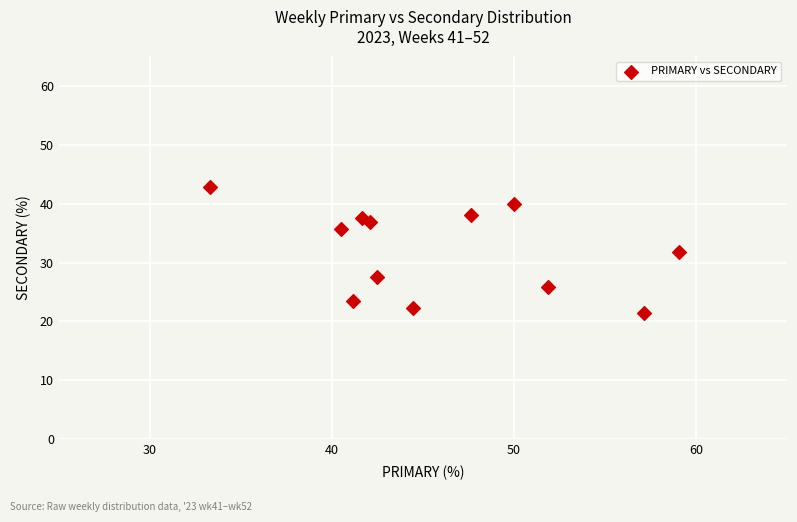

What is the average Y value?

32.0